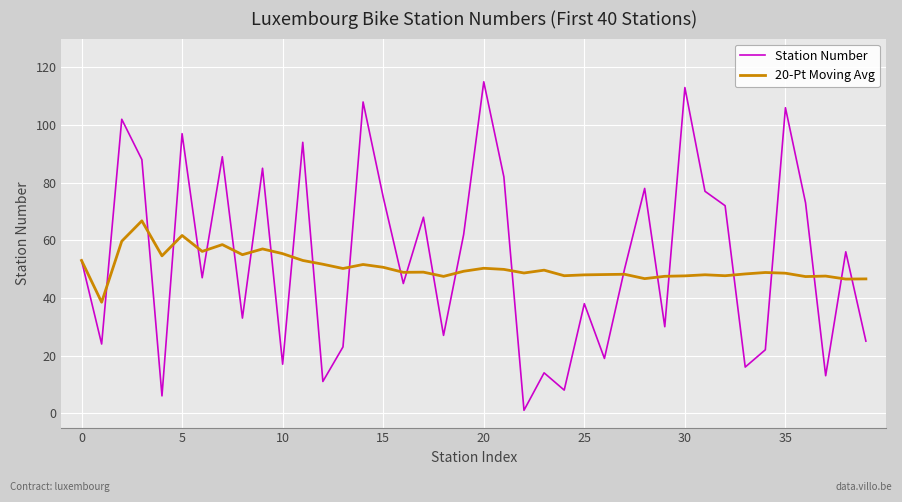

What is the maximum value shown in the chart?

115.0